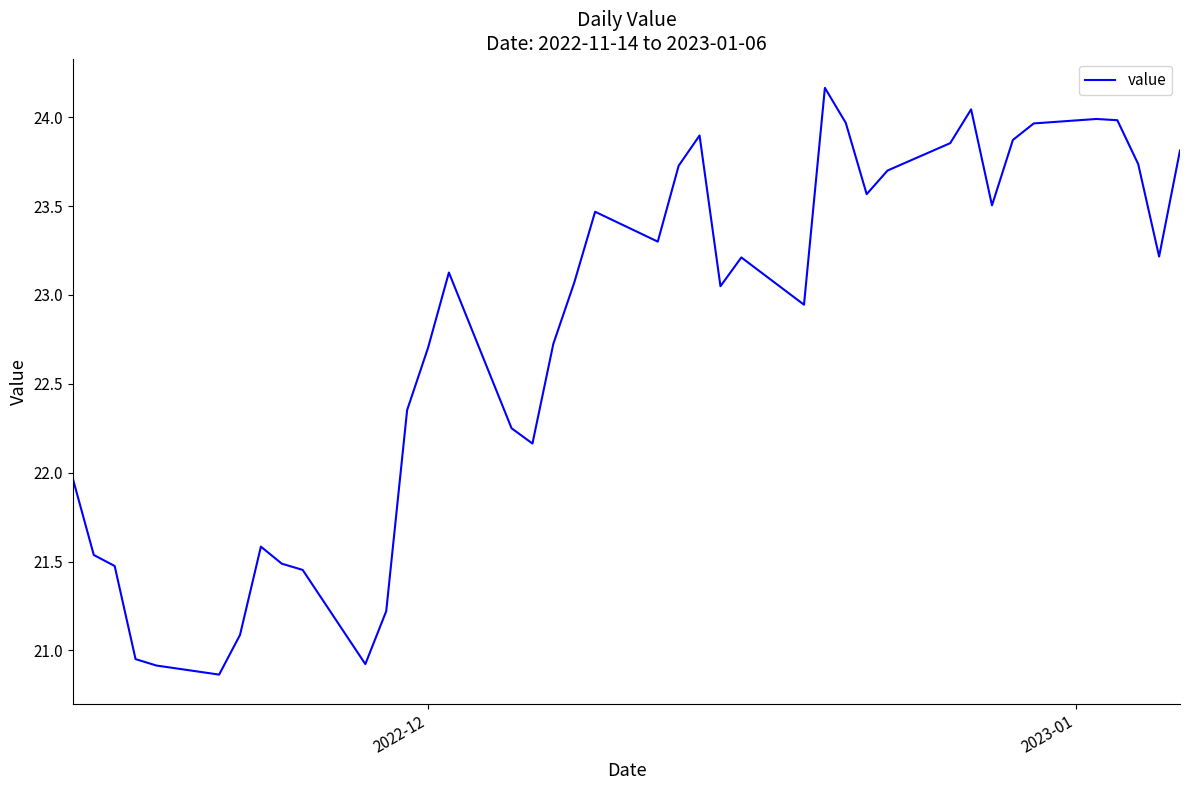

What is the greatest value displayed?

24.2